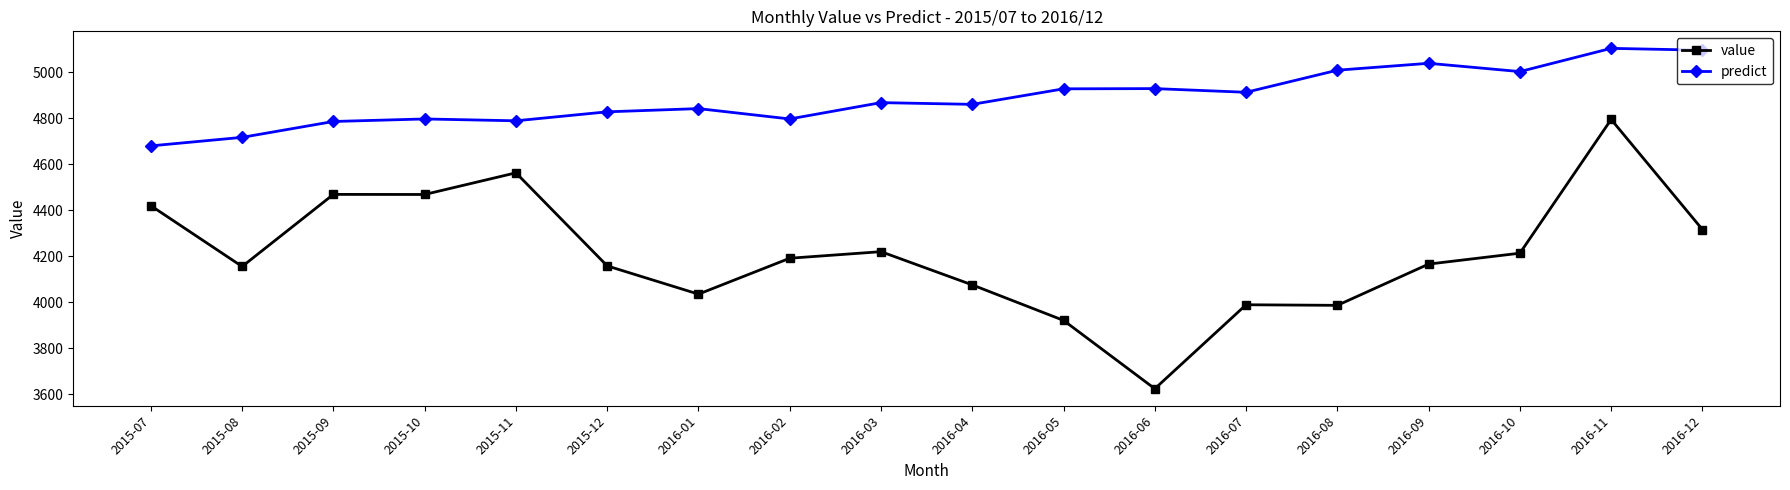

At which label does value reach its peak?

2016-11